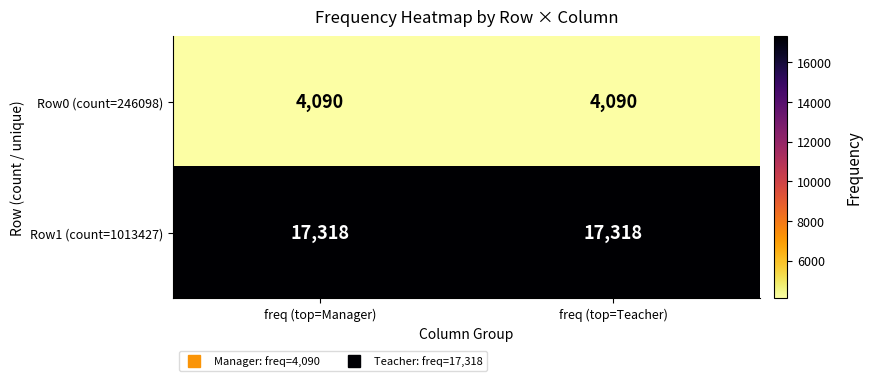

How many data points does each series have?

2